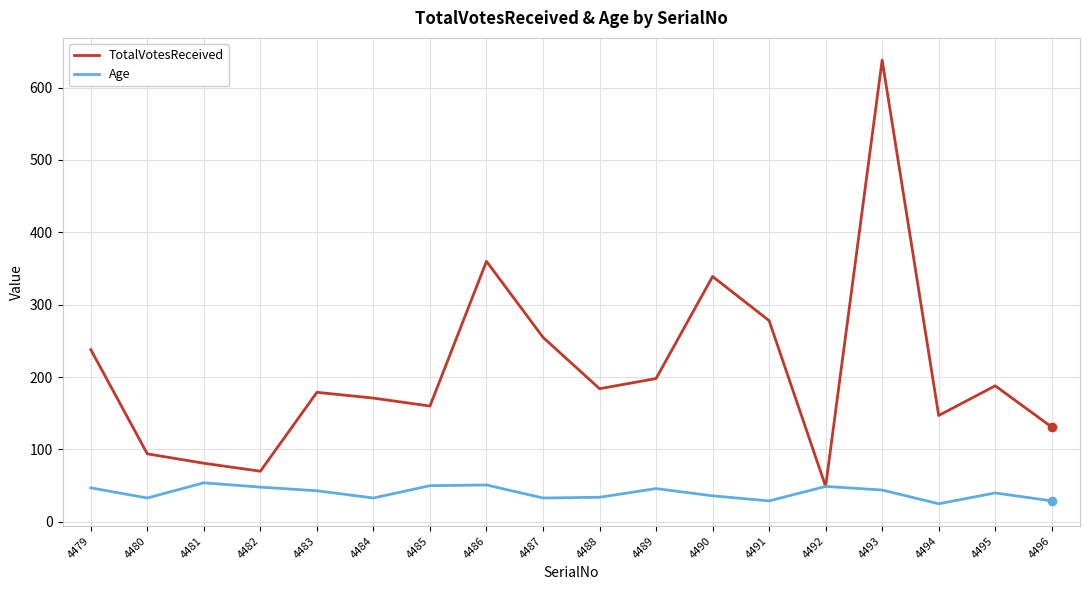

Rank the series at 4486 from lowest to highest value.

Age, TotalVotesReceived